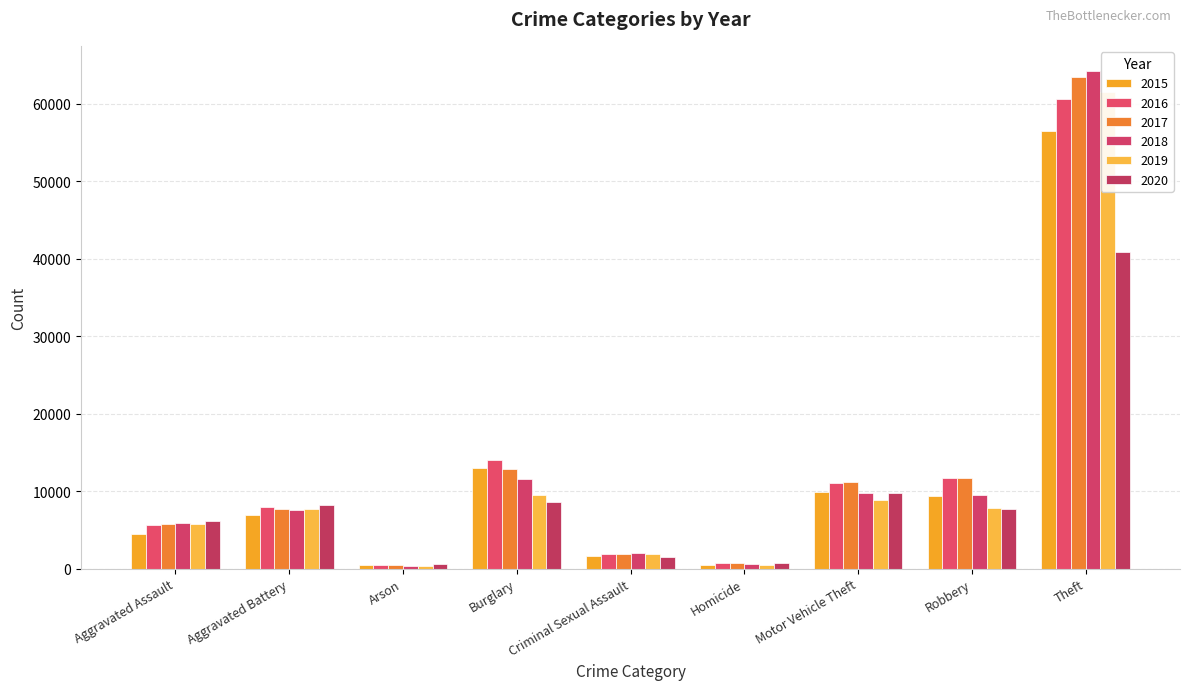

What are all the series names shown in the legend?

2015, 2016, 2017, 2018, 2019, 2020